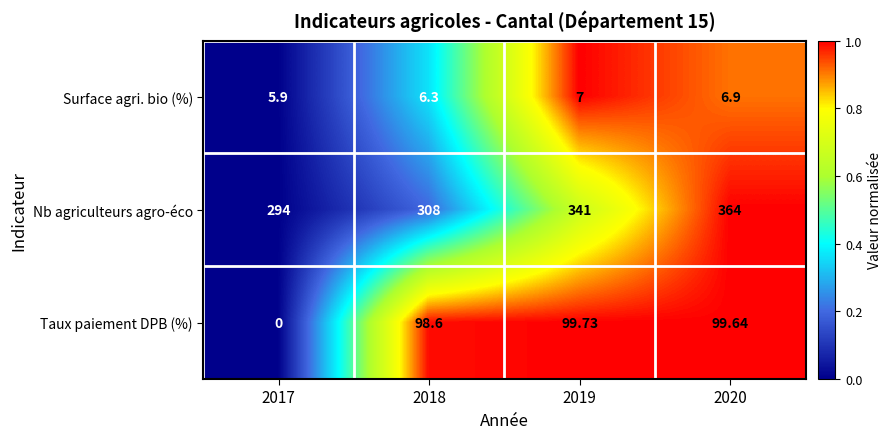

Which series changed the most between 2017 and 2018?

Taux paiement DPB (%)